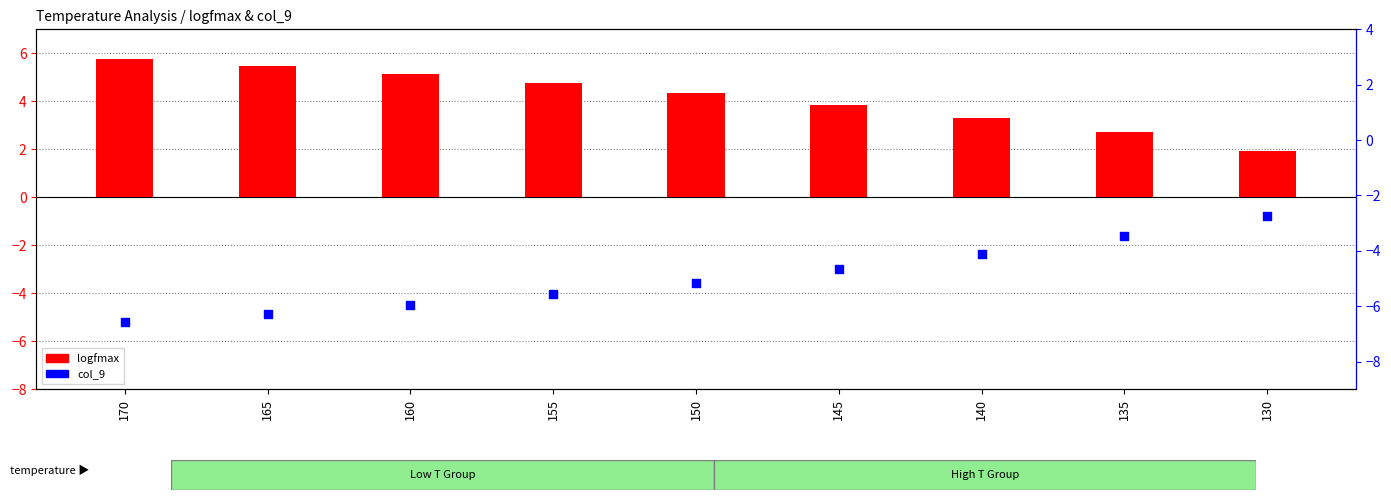

Which series contains the highest Y value?

logfmax